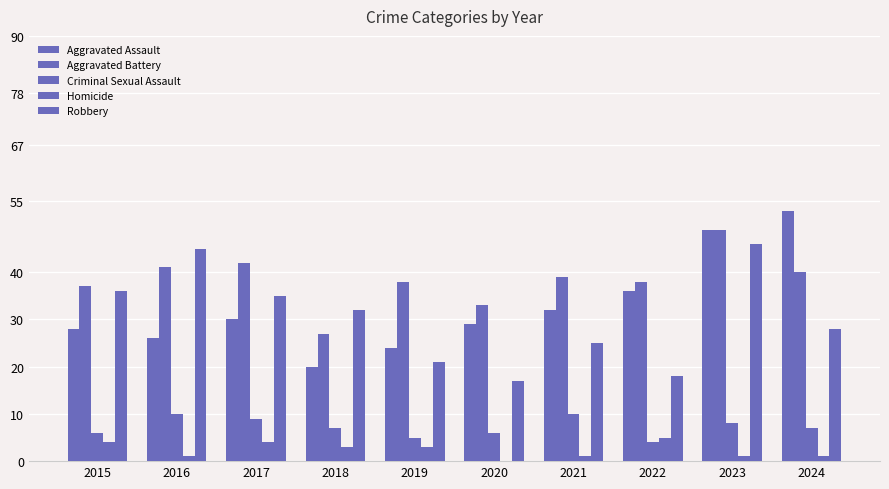

How many distinct data groups are displayed?

5